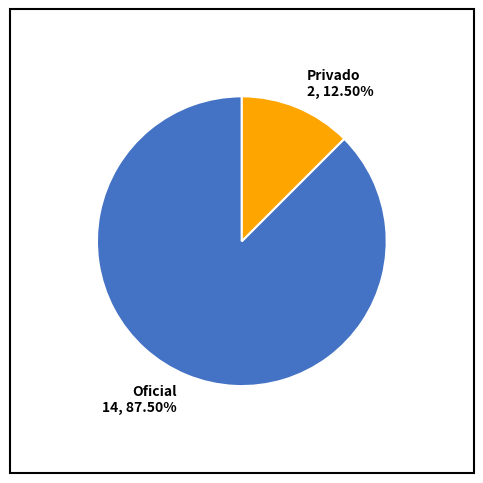

Rank the categories by value from lowest to highest.

Privado, Oficial